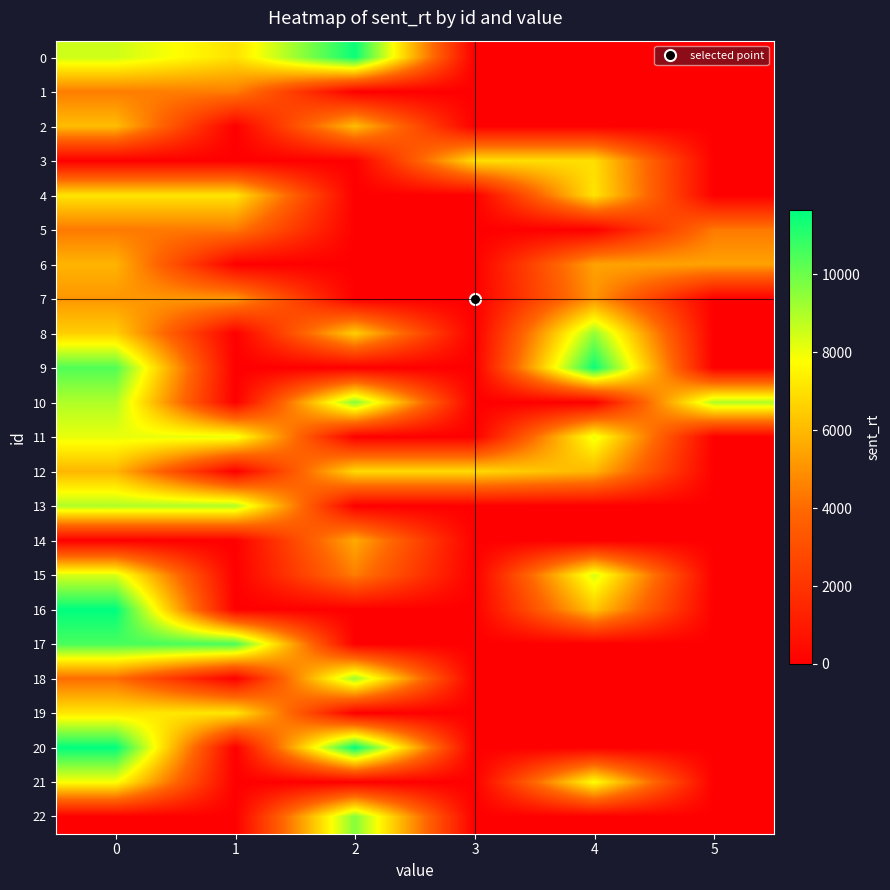

What is the maximum value shown in the chart?

11643